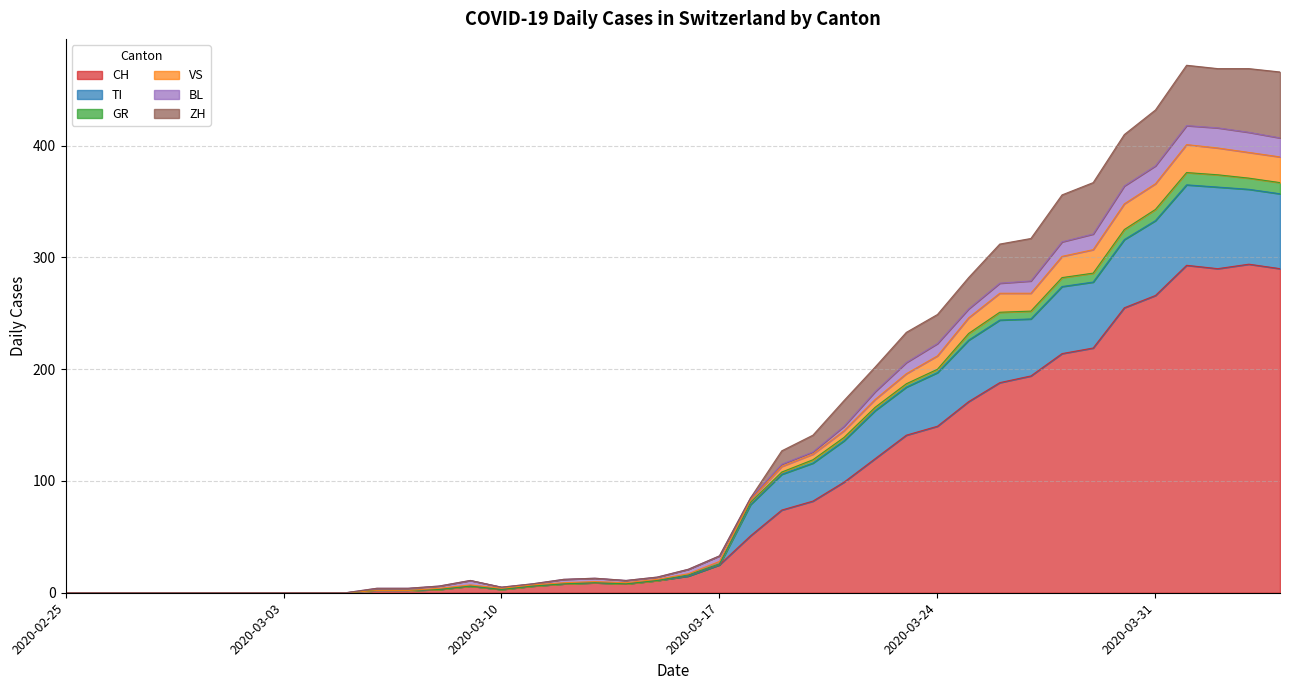

How many values in the TI series are below 15?

20